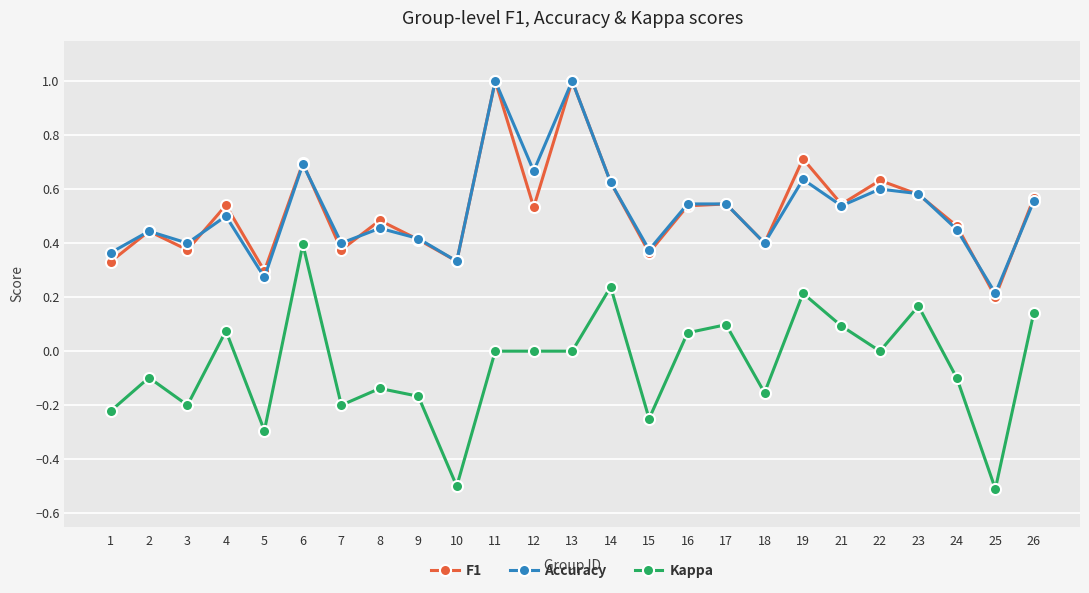

Between 1 and 16, which series saw the biggest shift?

Kappa